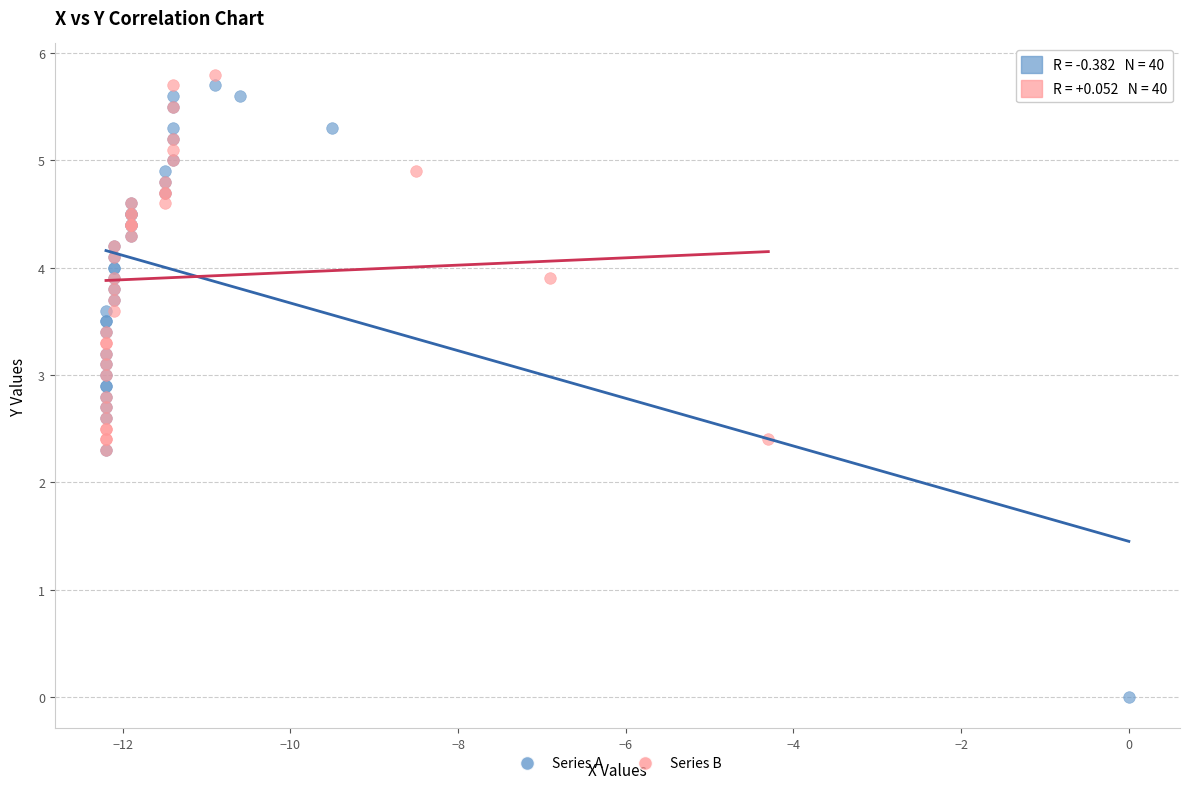

Which series has the widest spread of Y values?

Series A